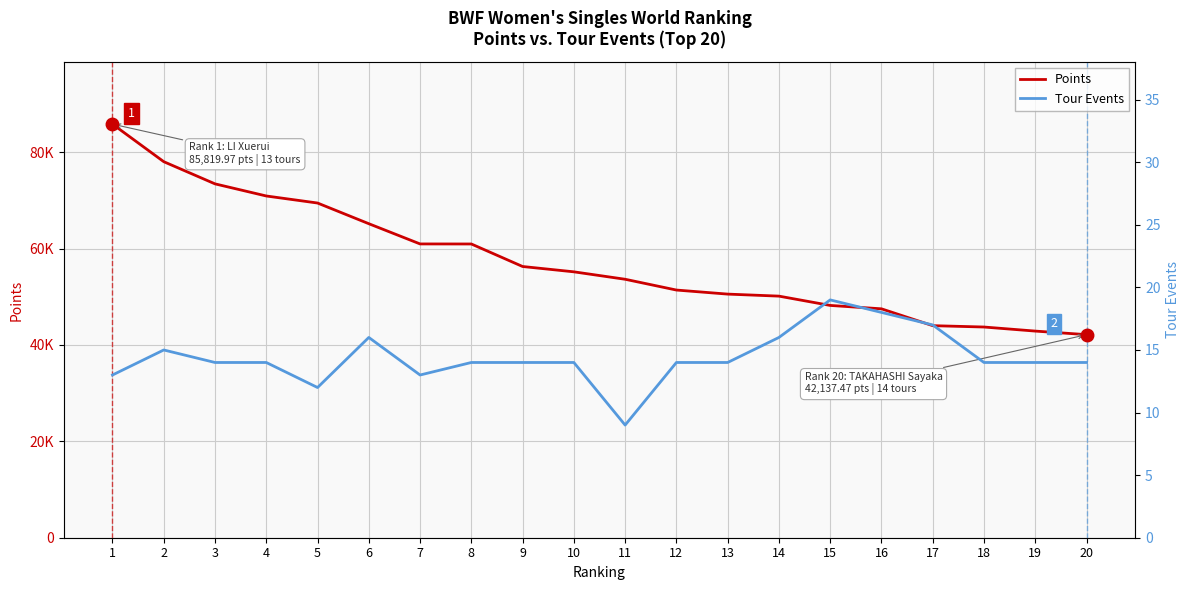

What is the difference between the maximum and second lowest values in the Points series?

42944.1